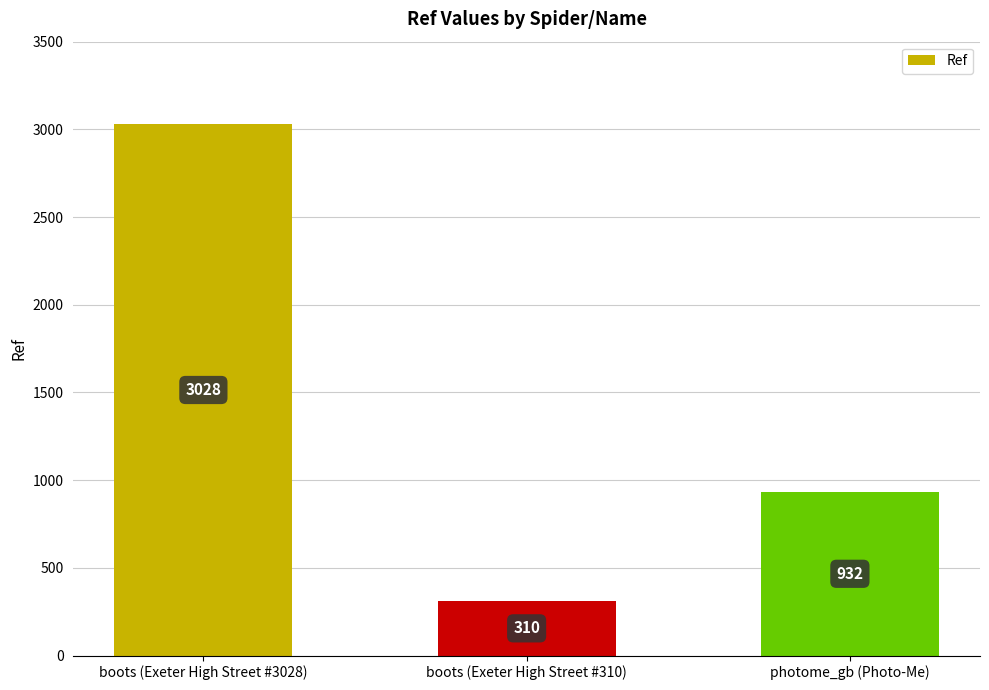

At which label does the data first exceed 932?

boots (Exeter High Street #3028)